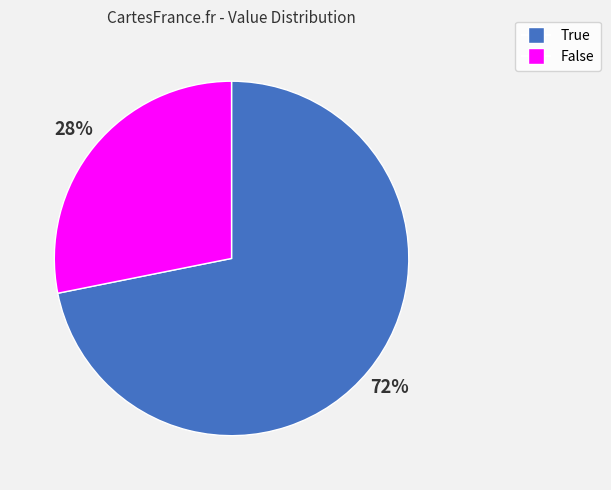

Rank the categories by value from highest to lowest.

True, False